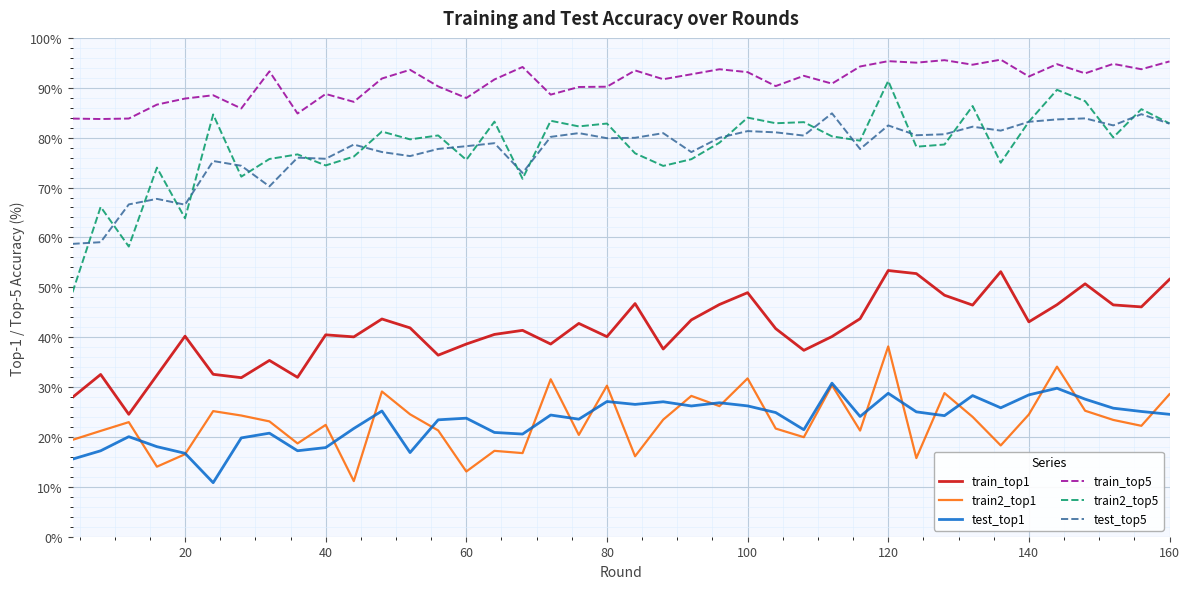

What is the average value of the train2_top5 series?

78.1